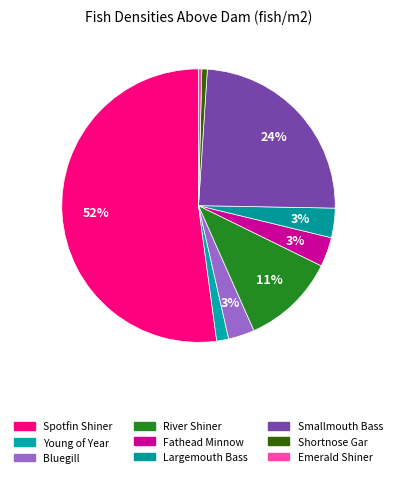

Which has a higher value, Bluegill or Smallmouth Bass?

Smallmouth Bass